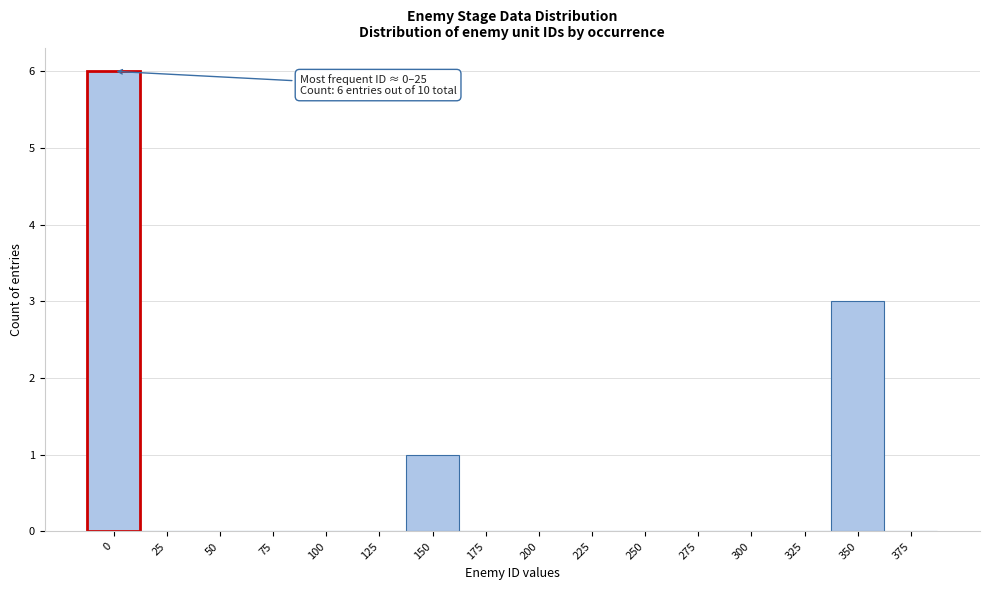

Reading left to right, transcribe all the data shown in this chart.

0=6	25=0	50=0	75=0	100=0	125=0	150=1	175=0	200=0	225=0	250=0	275=0	300=0	325=0	350=3	375=0